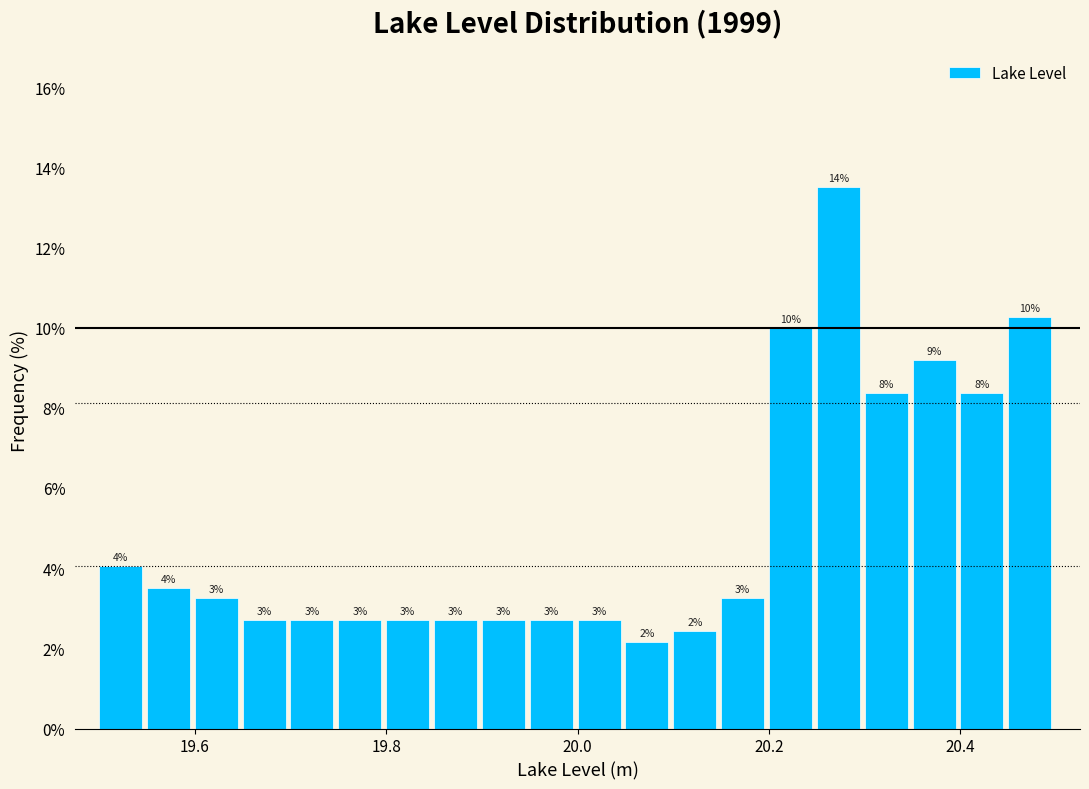

Around what value on the x-axis is the tallest bar? Give the approximate position of its centre, as read against the axis.

20.28